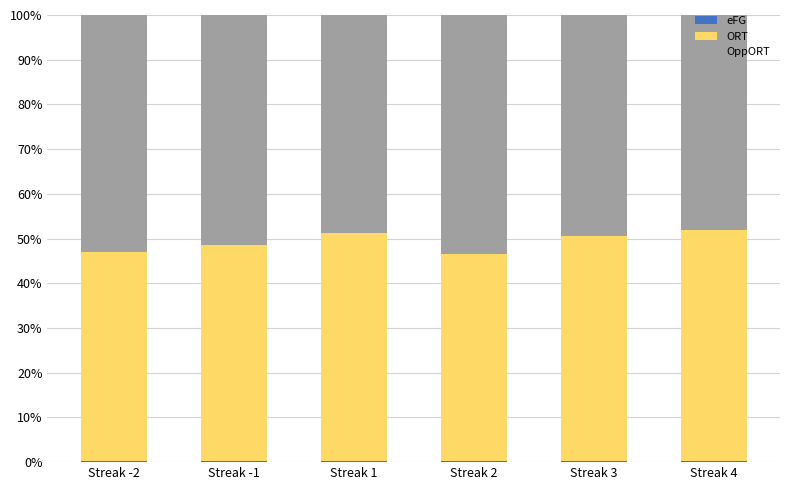

How many categories are shown in the chart?

6